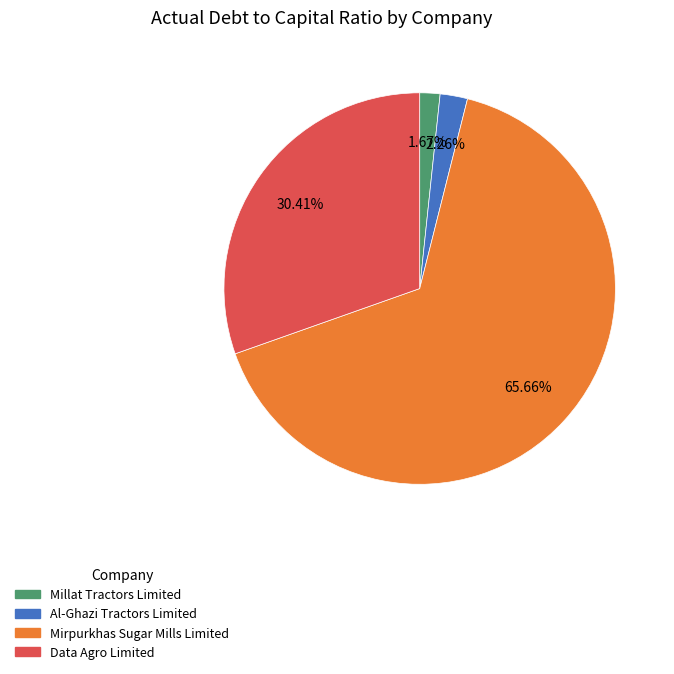

Count the number of slices in the pie.

4